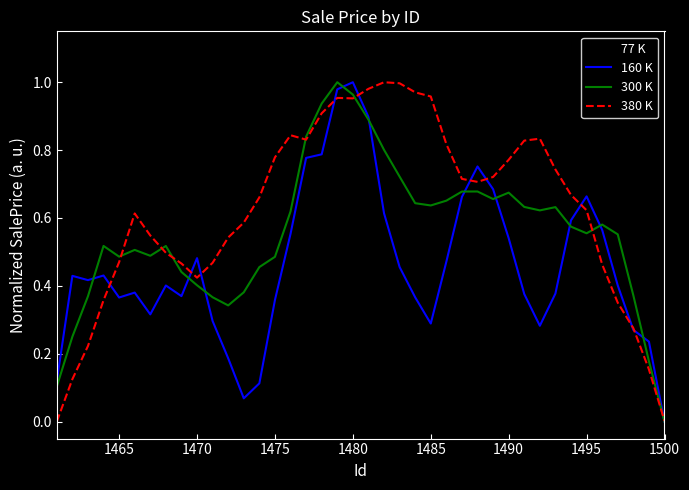

Which series has the largest total across all categories?

380 K